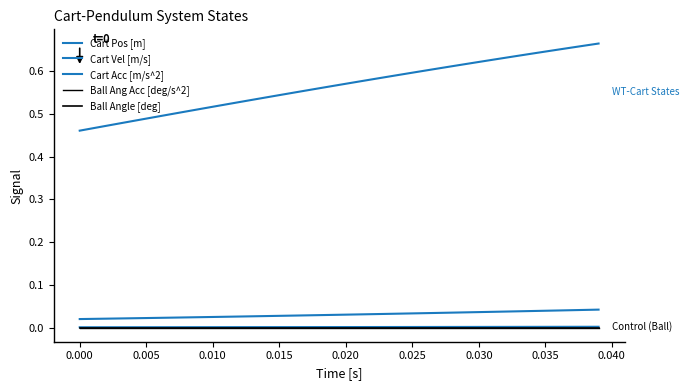

Is this an area chart (filled region under the line)?

No